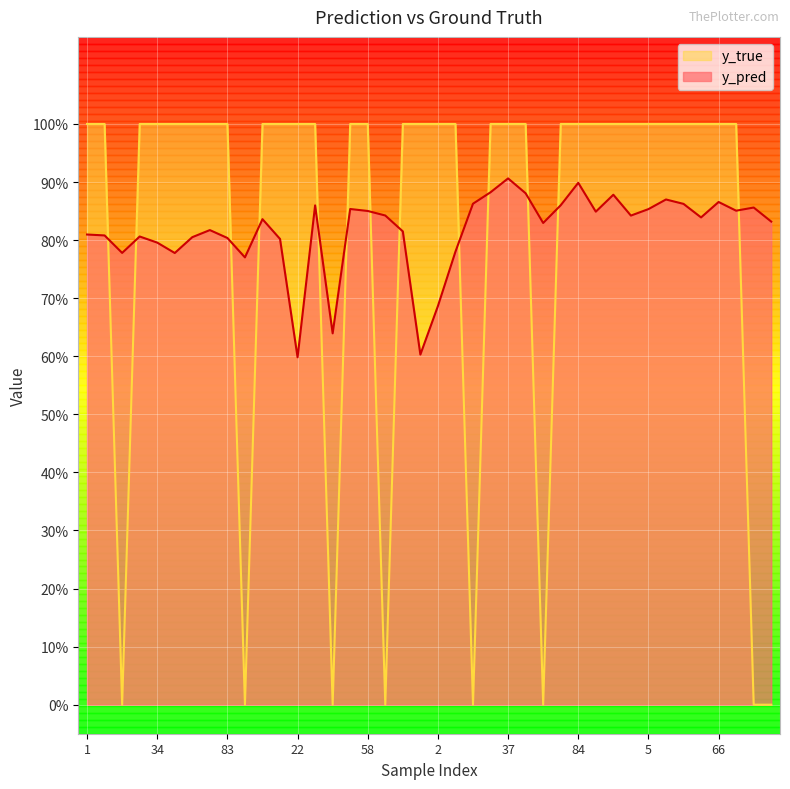

What is the sum of the y_true values at 37 and 59?

1.0